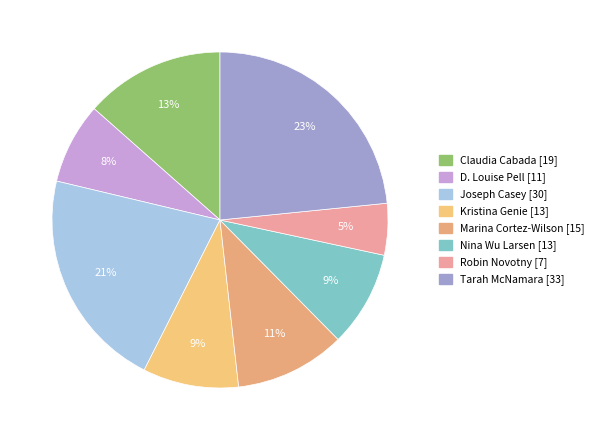

Which slice is the smallest?

Robin Novotny